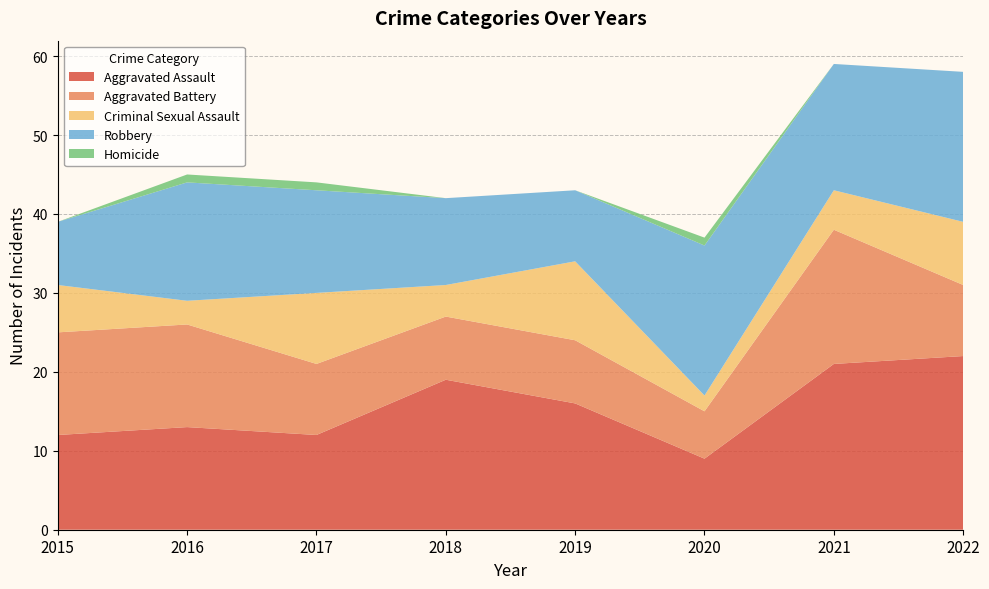

Reading left to right, list all the values displayed in this chart.

Aggravated Assault: 12	13	12	19	16	9	21	22
Aggravated Battery: 13	13	9	8	8	6	17	9
Criminal Sexual Assault: 6	3	9	4	10	2	5	8
Robbery: 8	15	13	11	9	19	16	19
Homicide: 0	1	1	0	0	1	0	0